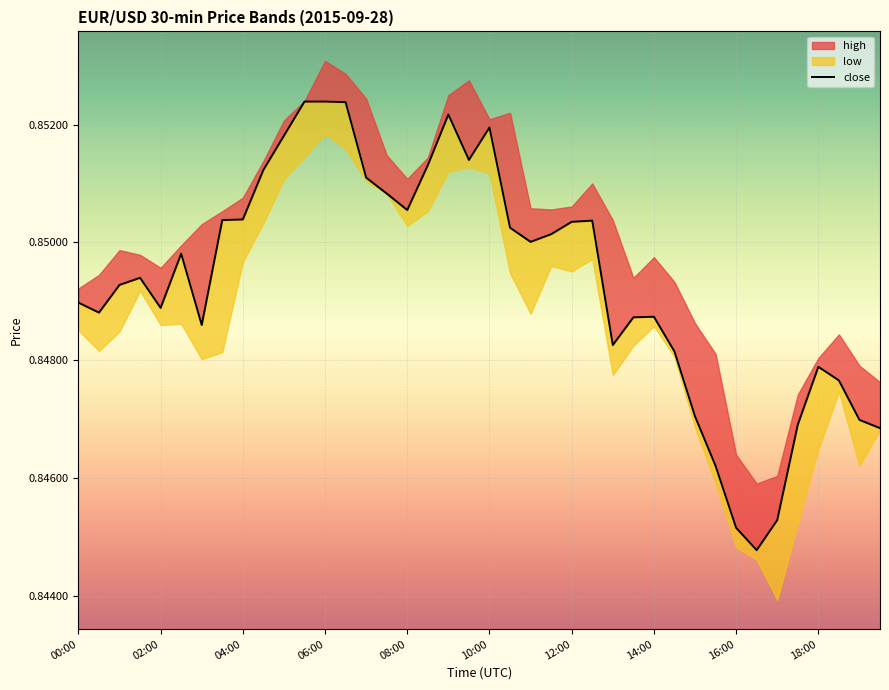

What value does the data have at 12:00?

0.8